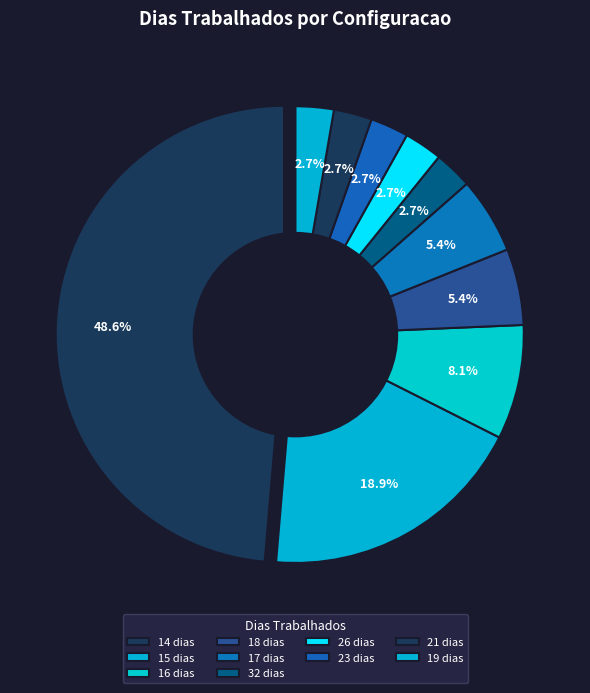

Is there a majority slice in this chart?

No